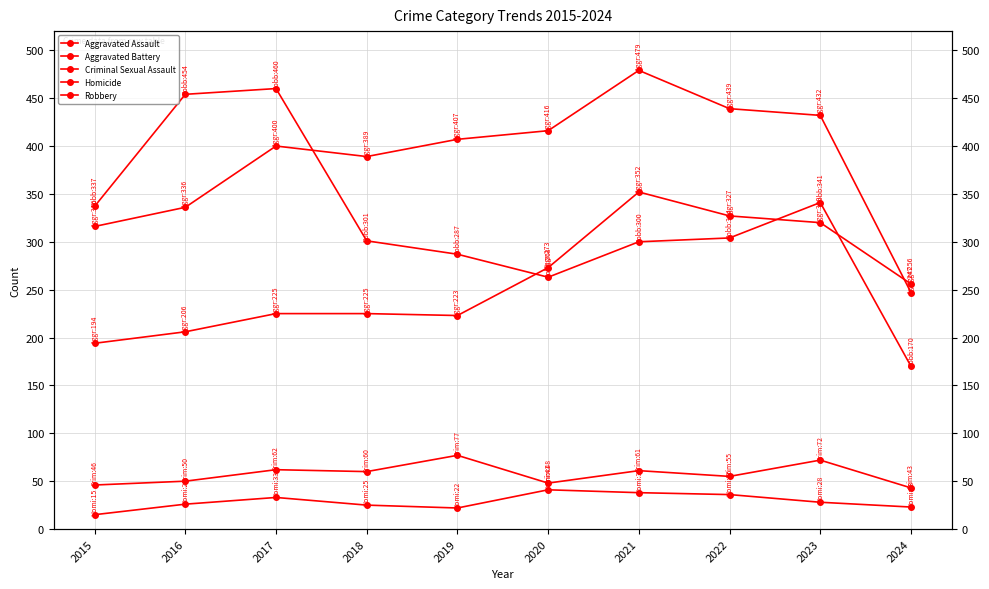

Is this an area chart (filled region under the line)?

No